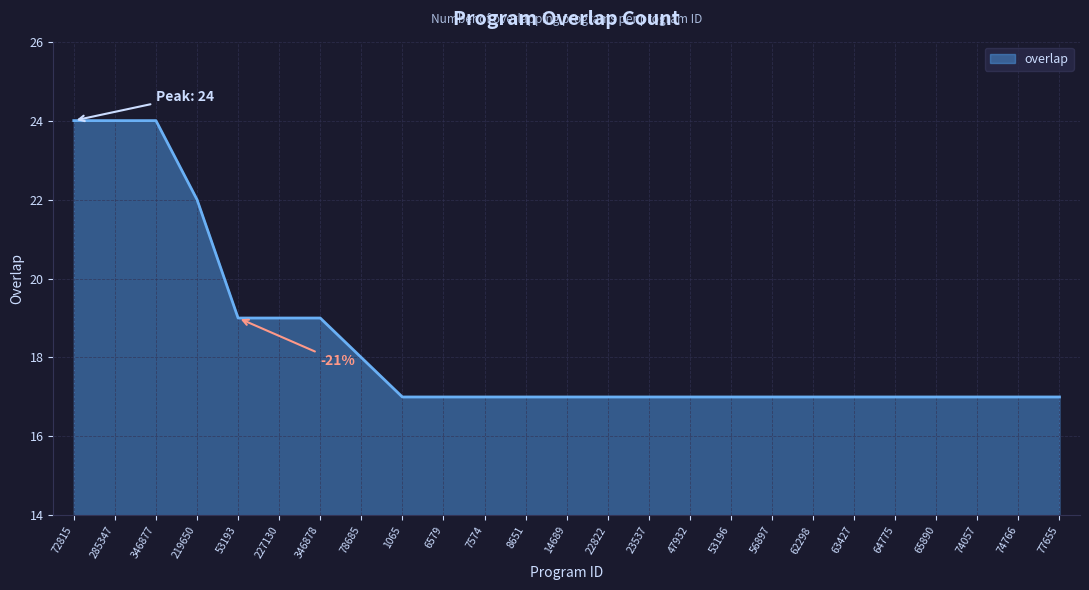

What is the maximum value shown in the chart?

24